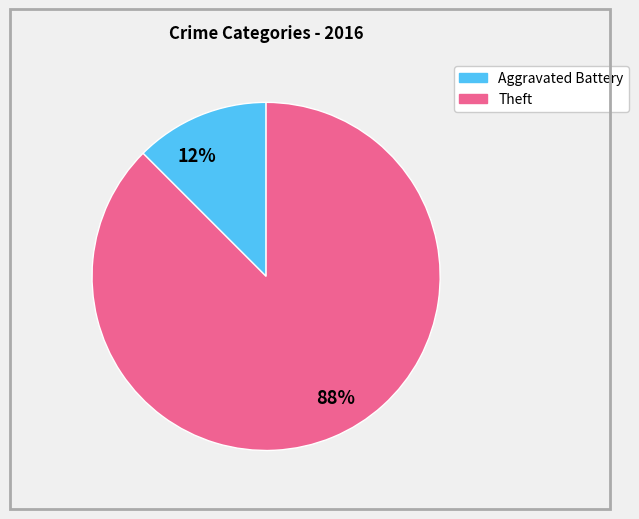

Is it true that 12% is 27% of the pie?

False